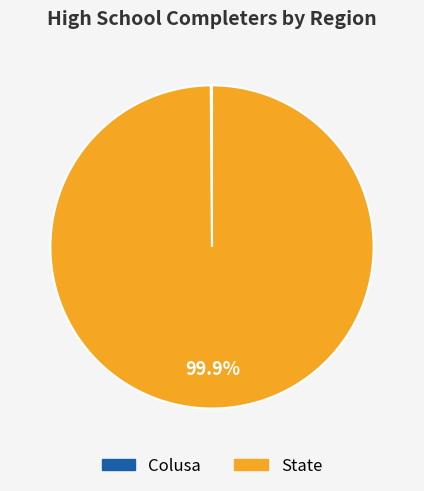

To the nearest percent, what percentage of the pie is State?

100%